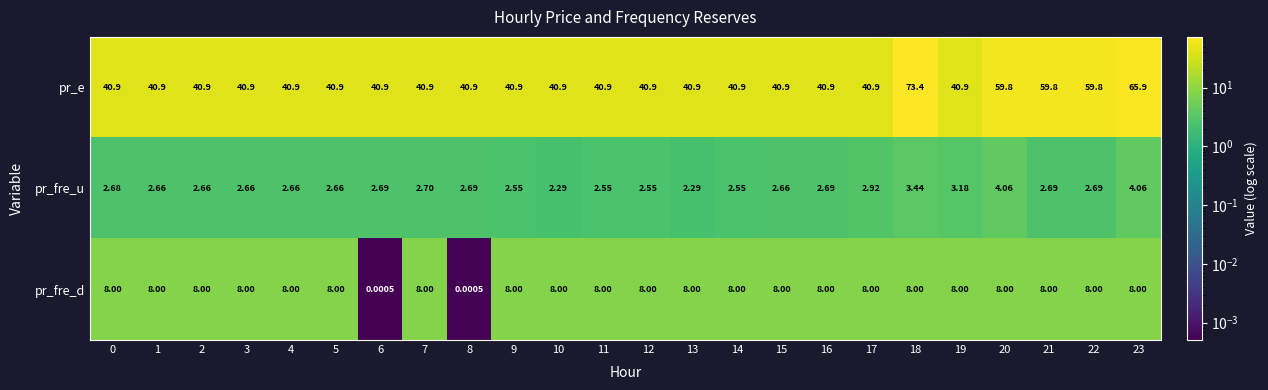

What is the difference between the highest and lowest values at 7?

38.2